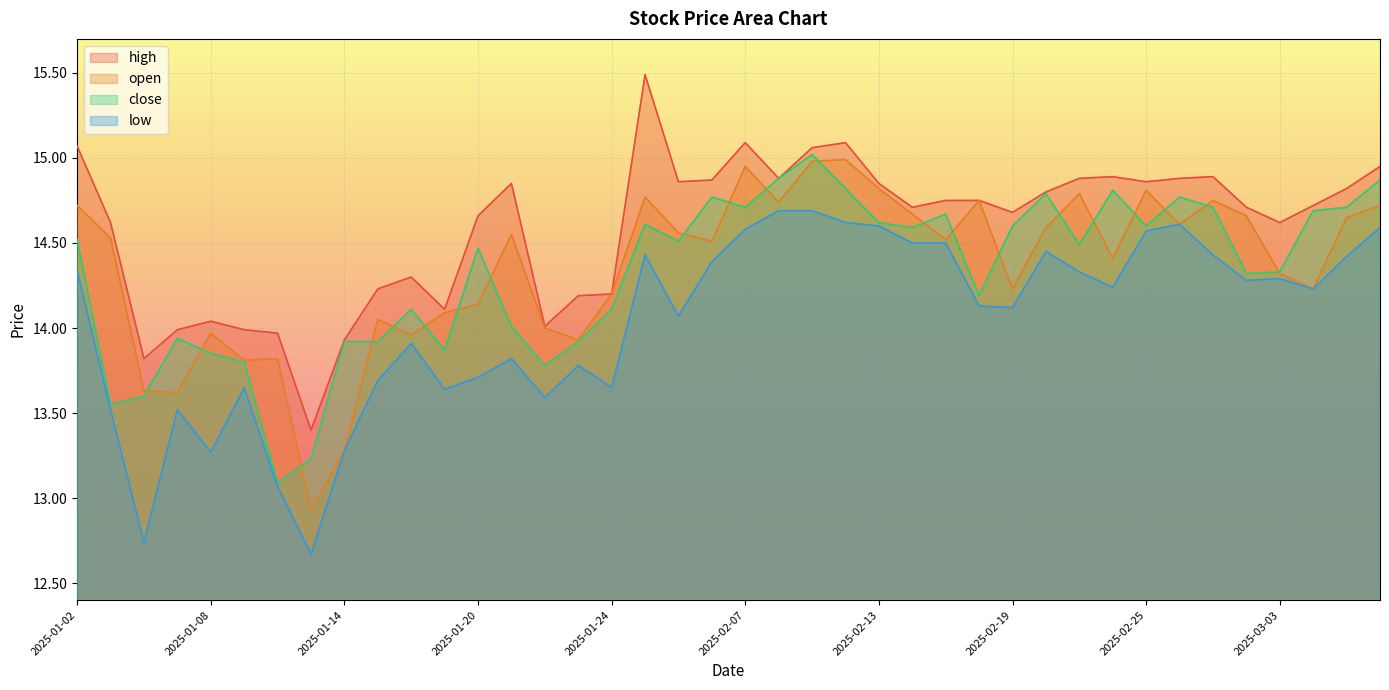

What is the approximate value of open at 2025-02-05?

14.6